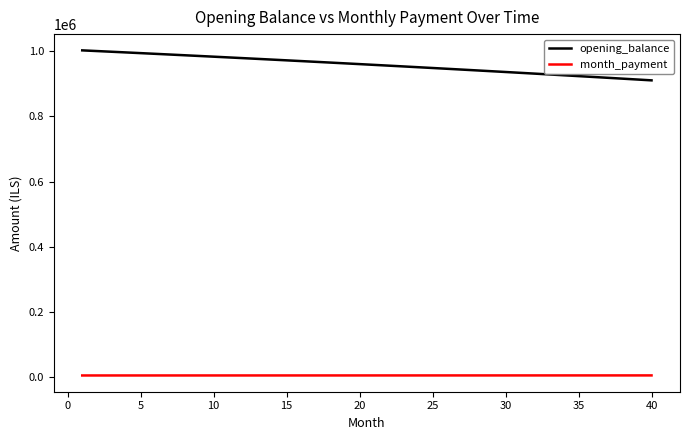

List the series in order of their peak value, lowest first.

month_payment, opening_balance